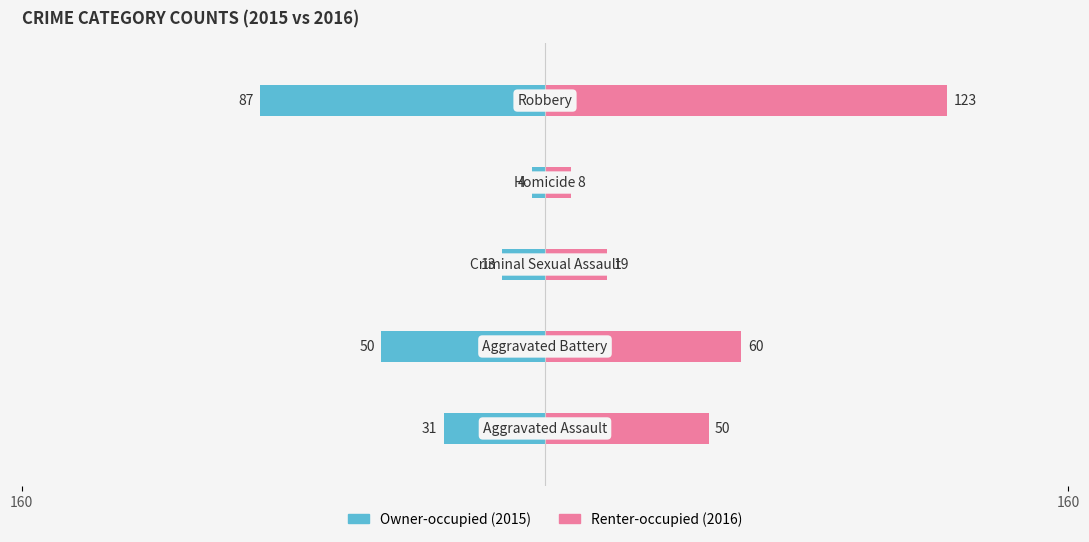

Which series has the largest total across all categories?

Renter-occupied